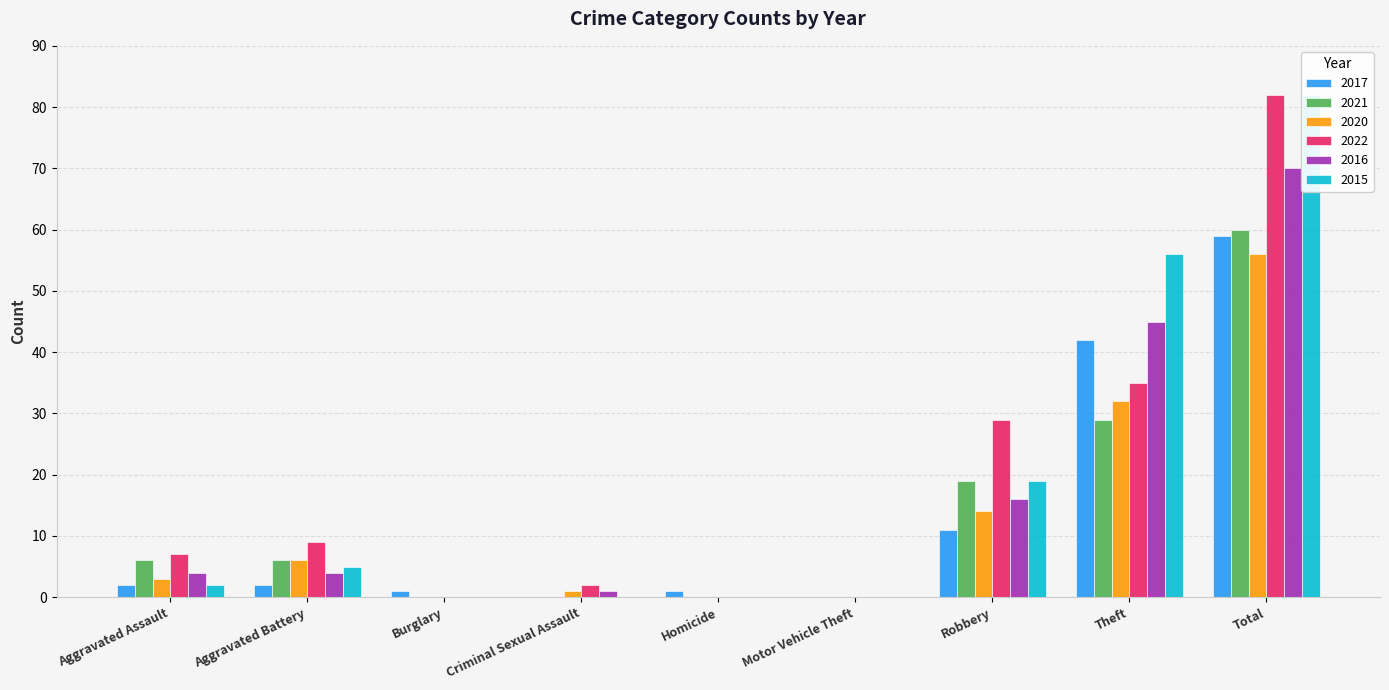

The 2017 series shows 14 at Total. True or false?

False